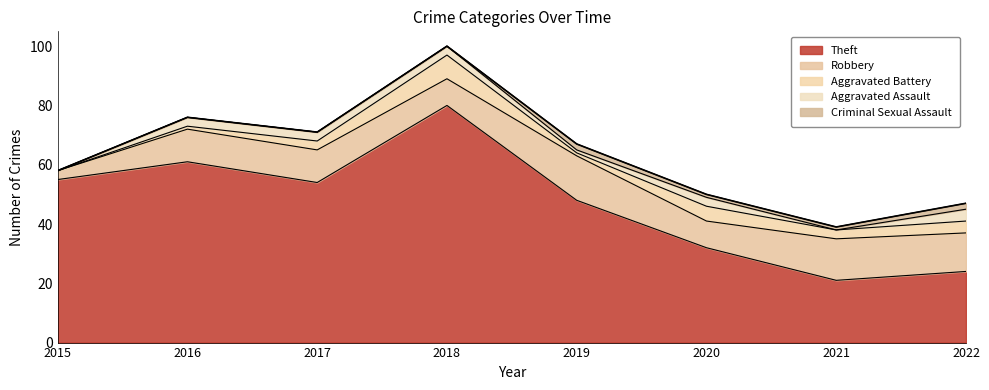

How many lines are shown in the chart?

5